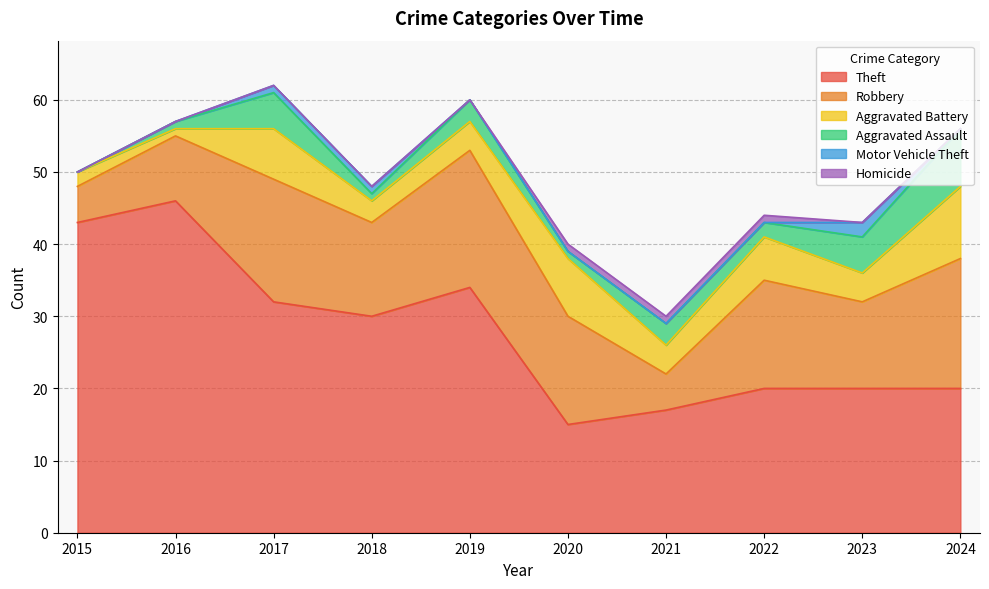

Which series changed the most between 2015 and 2018?

Theft